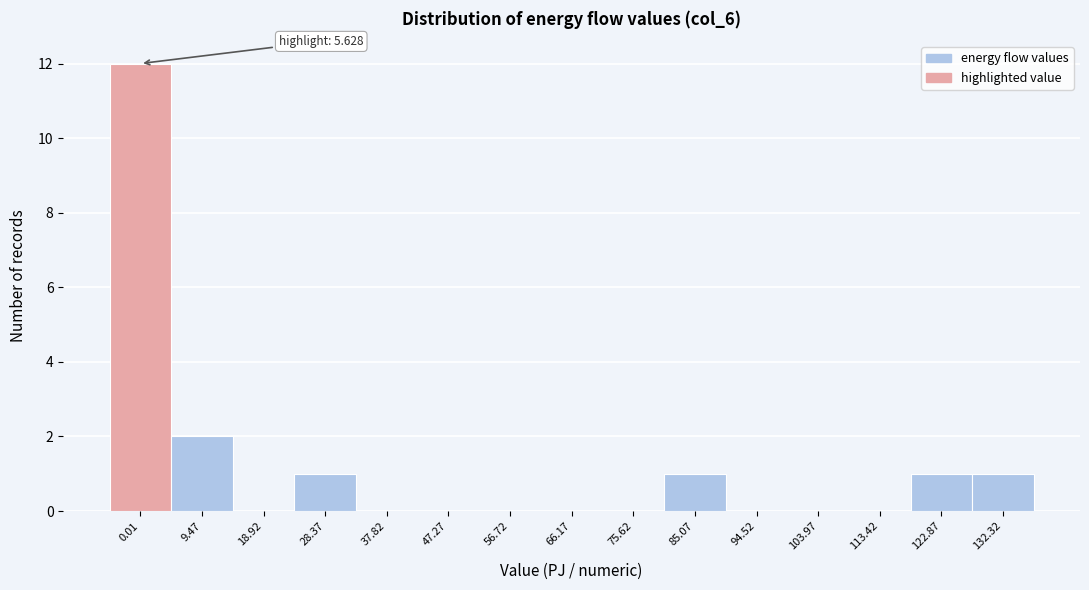

Reading left to right, transcribe all the data shown in this chart.

0.01=12	9.47=2	18.92=0	28.37=1	37.82=0	47.27=0	56.72=0	66.17=0	75.62=0	85.07=1	94.52=0	103.97=0	113.42=0	122.87=1	132.32=1